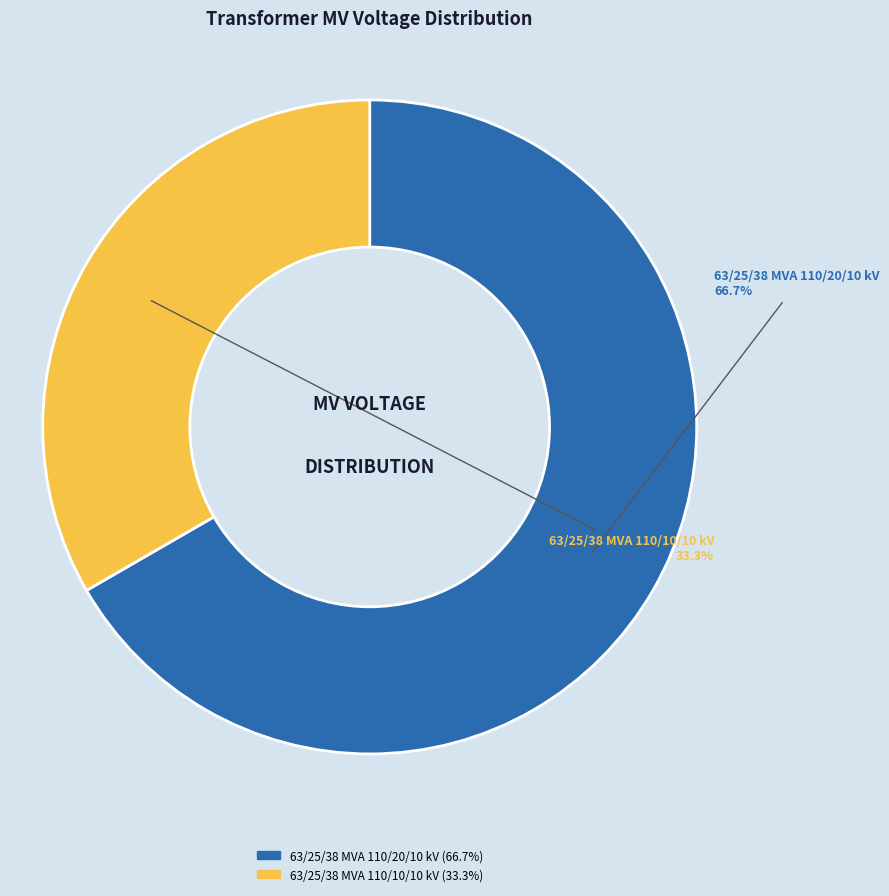

To the nearest percent, what is the combined percentage of 63/25/38 MVA 110/20/10 kV and 63/25/38 MVA 110/10/10 kV?

100%